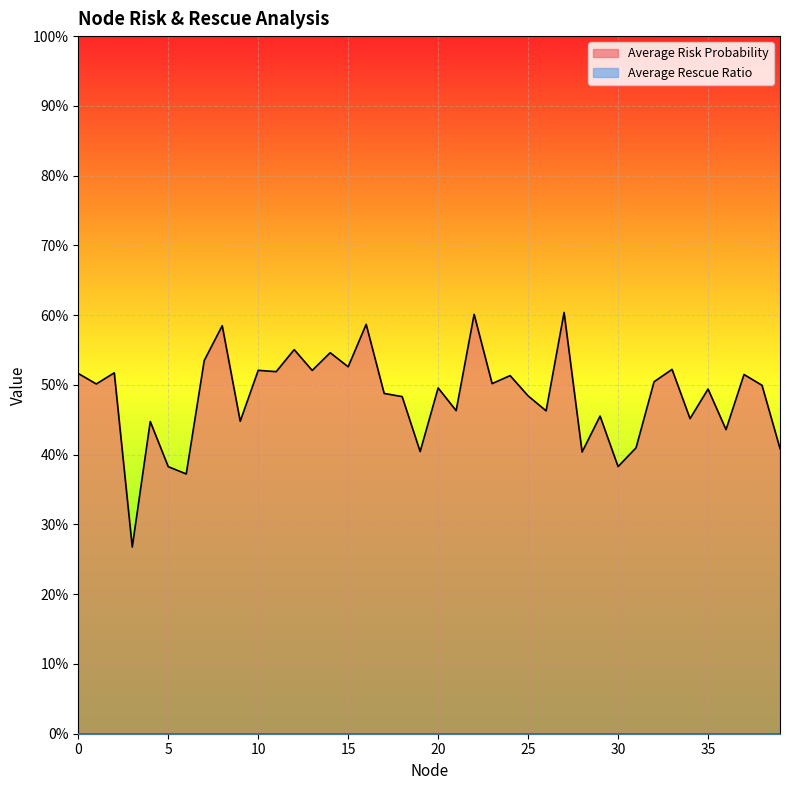

Reading left to right, what are all the values shown in this chart?

0=0.5	1=0.5	2=0.5	3=0.3	4=0.4	5=0.4	6=0.4	7=0.5	8=0.6	9=0.4	10=0.5	11=0.5	12=0.6	13=0.5	14=0.5	15=0.5	16=0.6	17=0.5	18=0.5	19=0.4	20=0.5	21=0.5	22=0.6	23=0.5	24=0.5	25=0.5	26=0.5	27=0.6	28=0.4	29=0.5	30=0.4	31=0.4	32=0.5	33=0.5	34=0.5	35=0.5	36=0.4	37=0.5	38=0.5	39=0.4